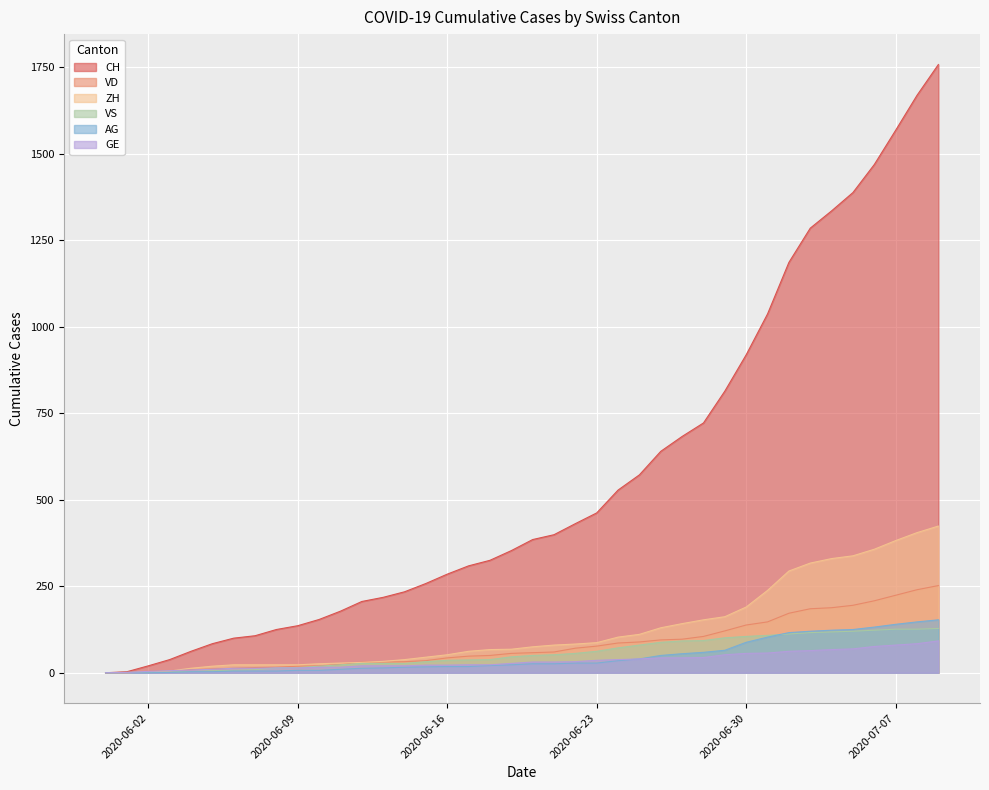

What is the label of the 20th point from the left?

2020-06-19